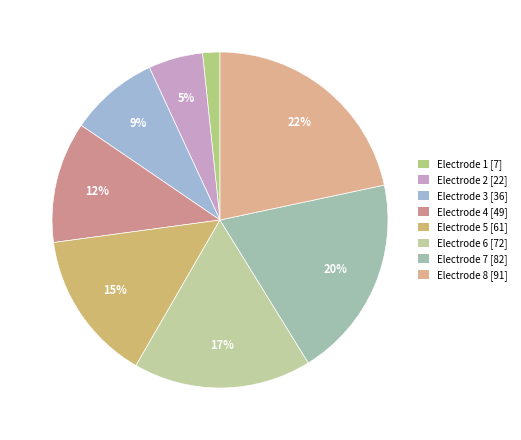

How many segments does this pie chart have?

8